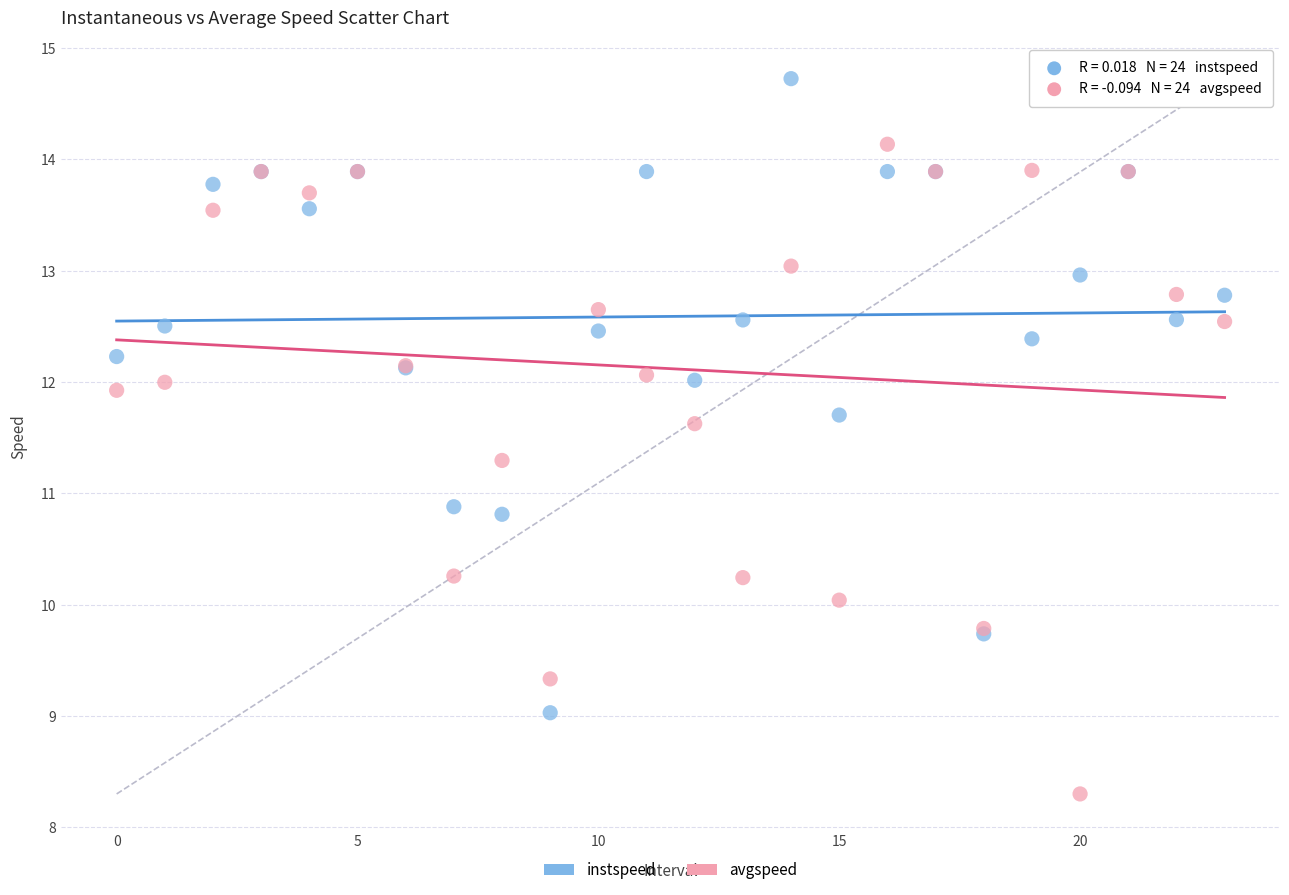

Which series contains the lowest Y value?

avgspeed